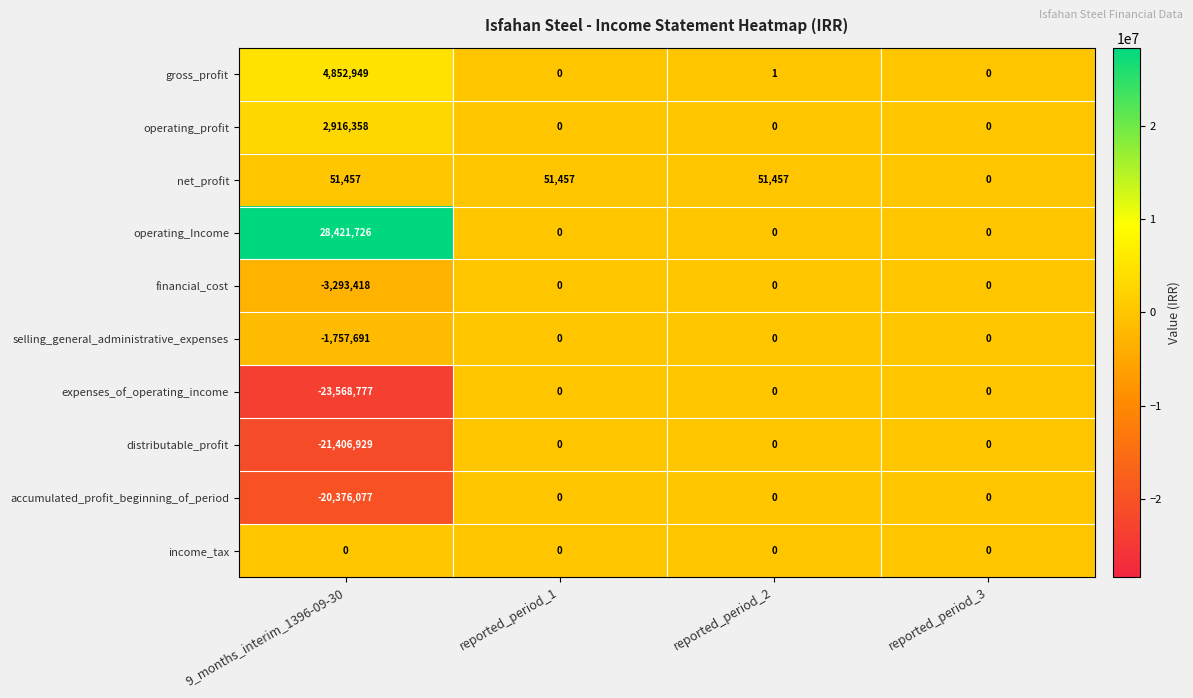

Read the expenses_of_operating_income value at 9_months_interim_1396-09-30, to the nearest 50.

-23568800